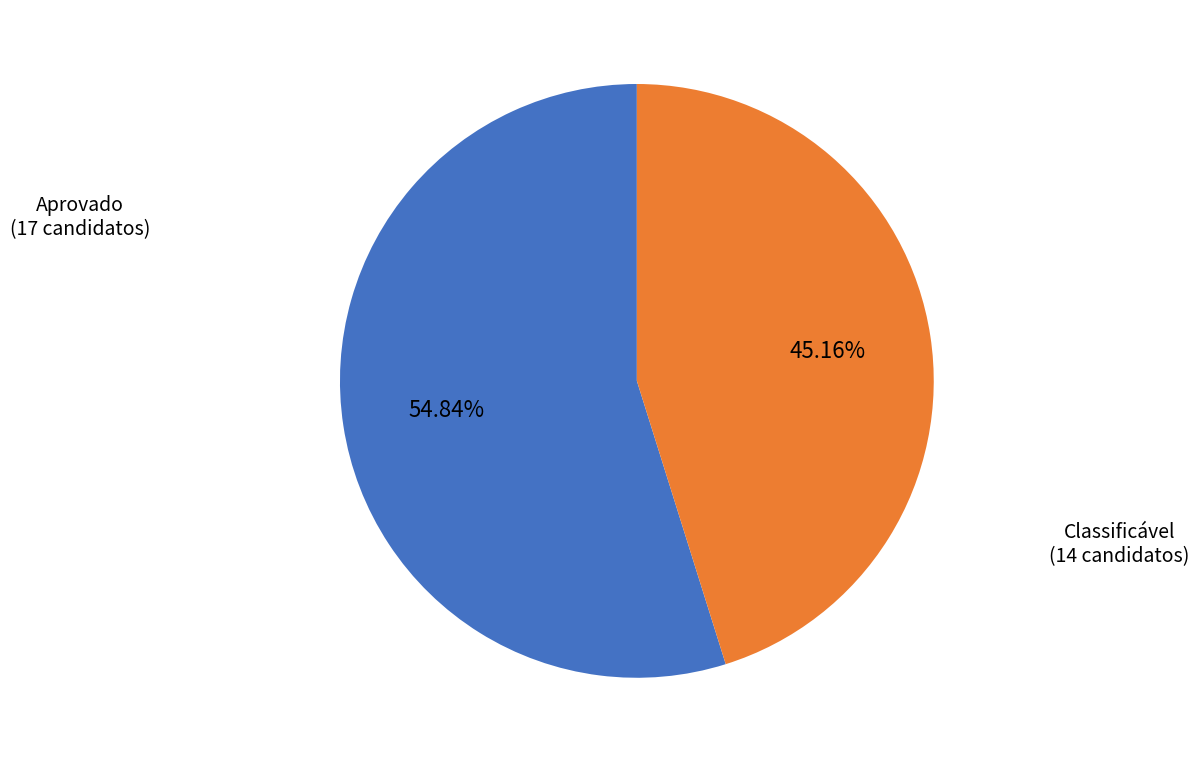

How many segments does this pie chart have?

2